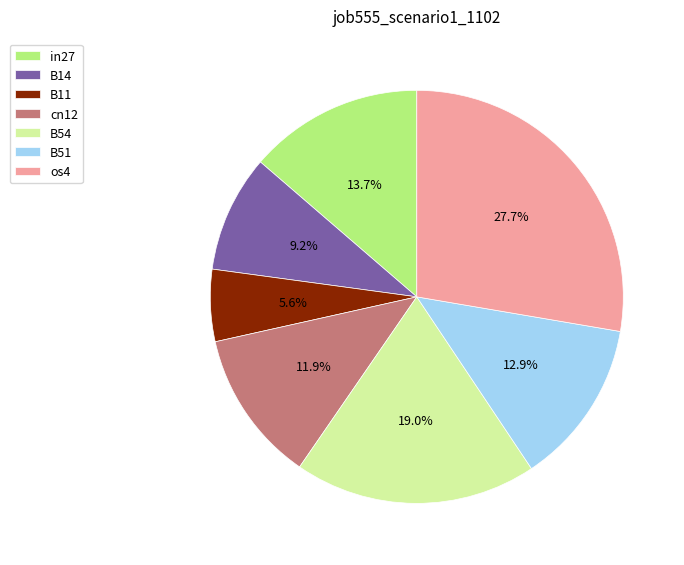

To the nearest percent, what is the difference between the largest and smallest slice percentages?

22%